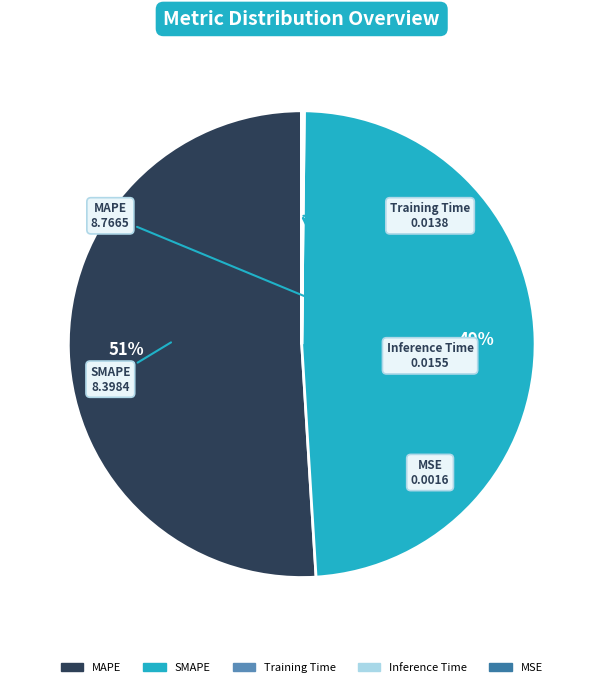

Which category accounts for the majority?

MAPE